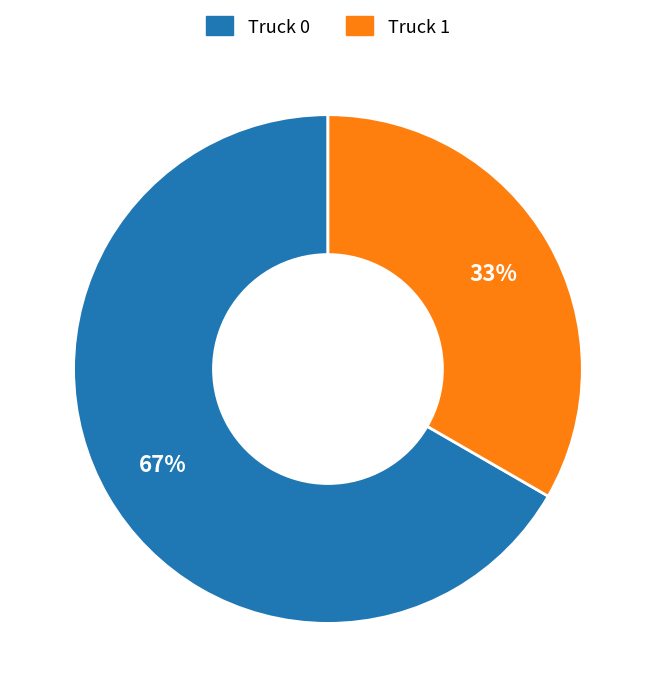

Is it true that Truck 0 is 72% of the pie?

False